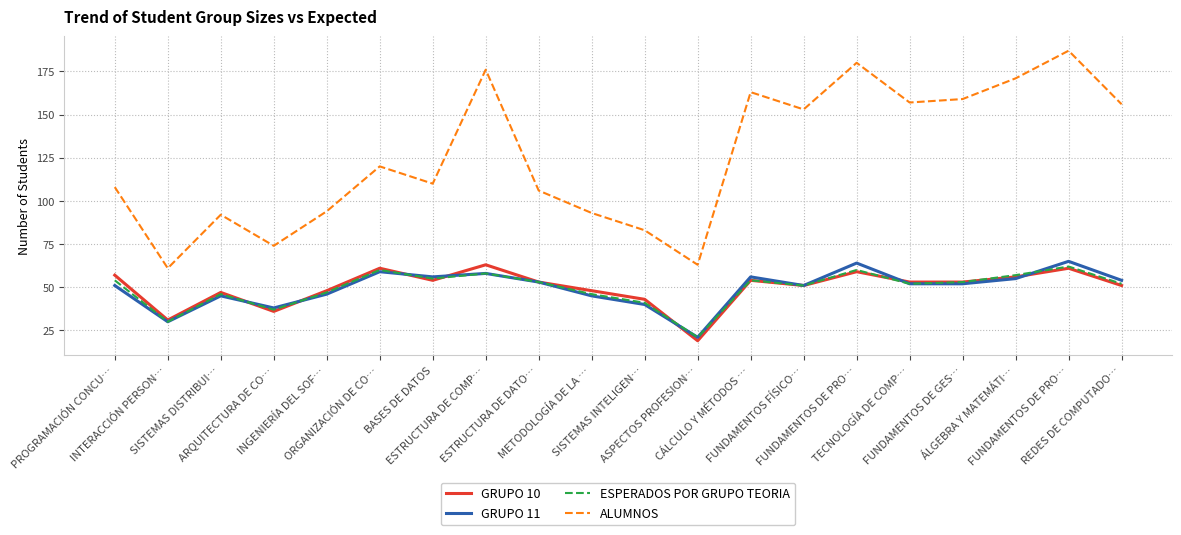

What are all the series names shown in the legend?

GRUPO 10, GRUPO 11, ESPERADOS POR GRUPO TEORIA, ALUMNOS